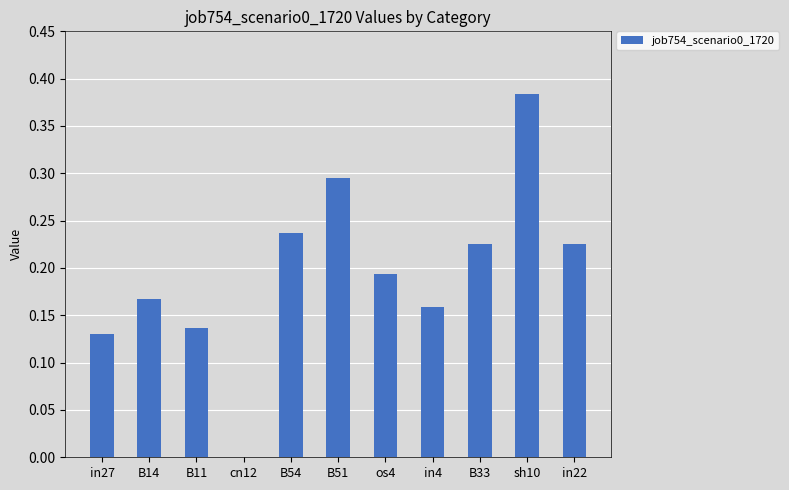

Count the values in the range 0 to 1.

11